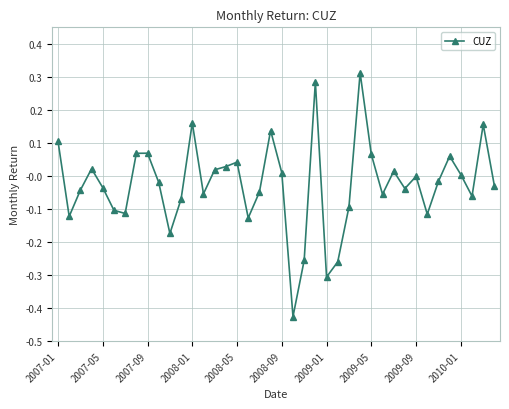

What is the difference between the second highest and minimum values?

0.7